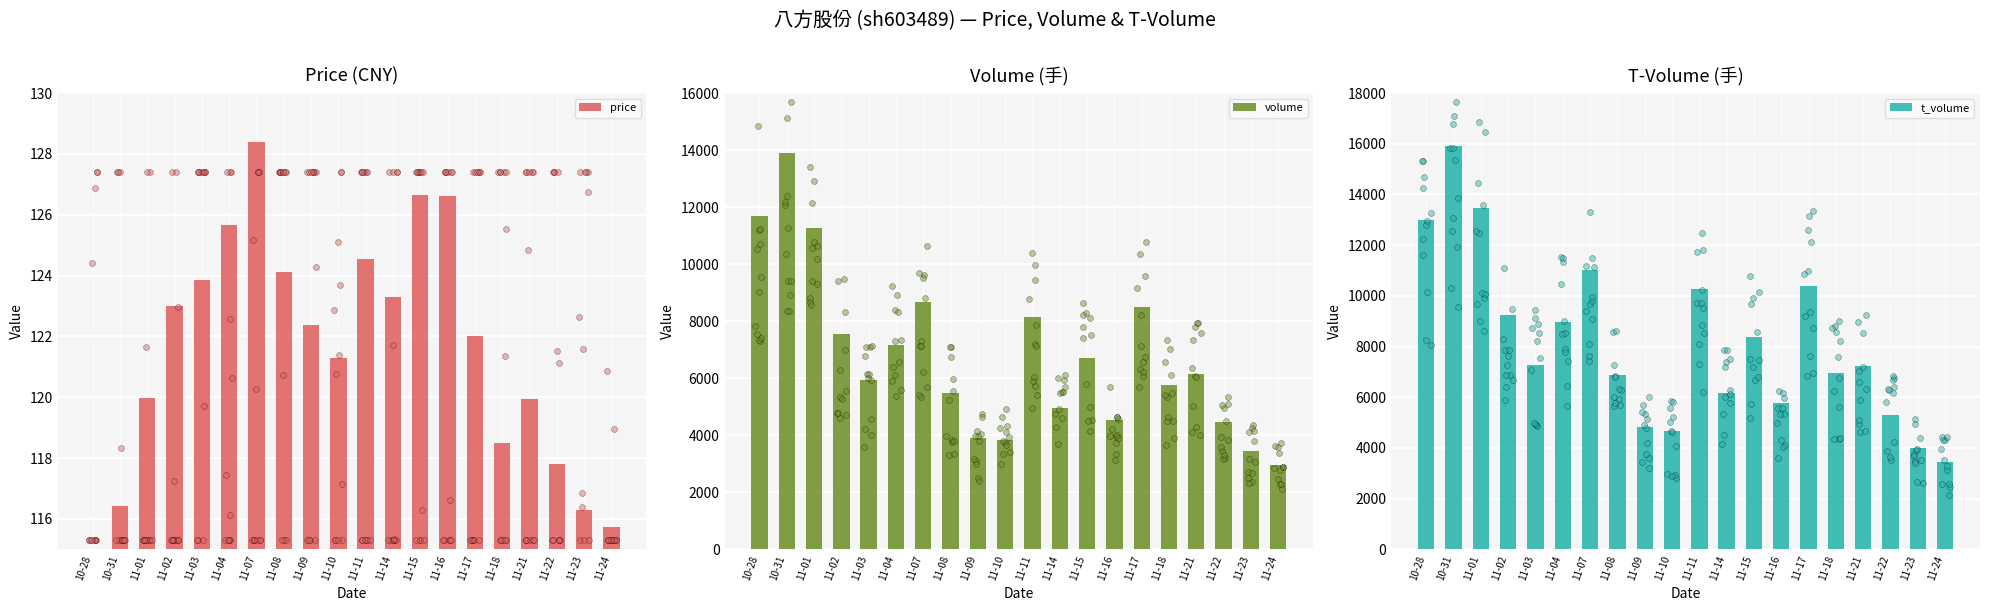

Which series has the largest total across all categories?

t_volume